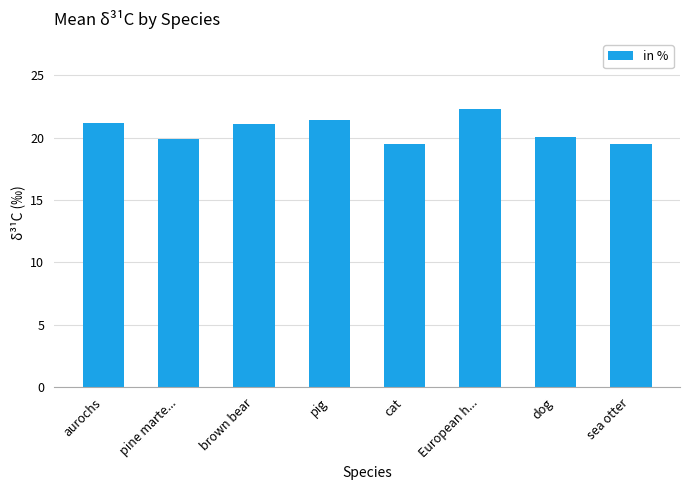

What is the difference between the maximum and minimum values?

2.9